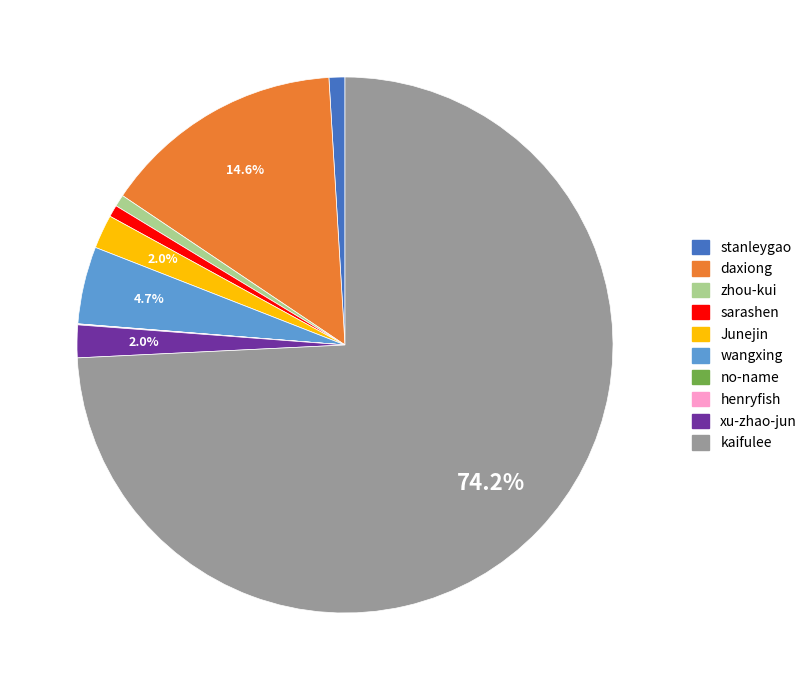

Which slice is the largest?

kaifulee